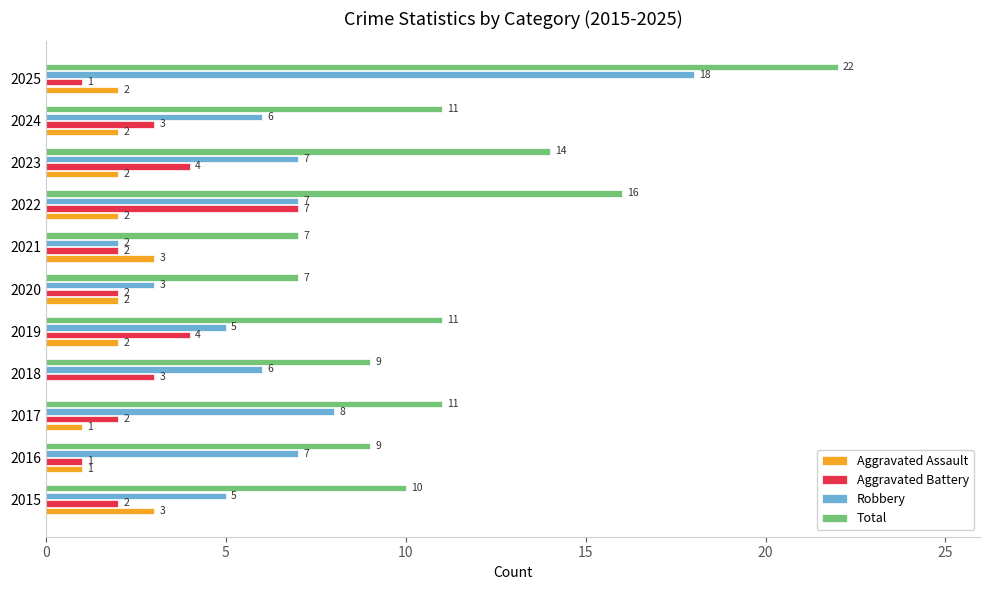

How many Aggravated Assault values are between 1 and 2?

8